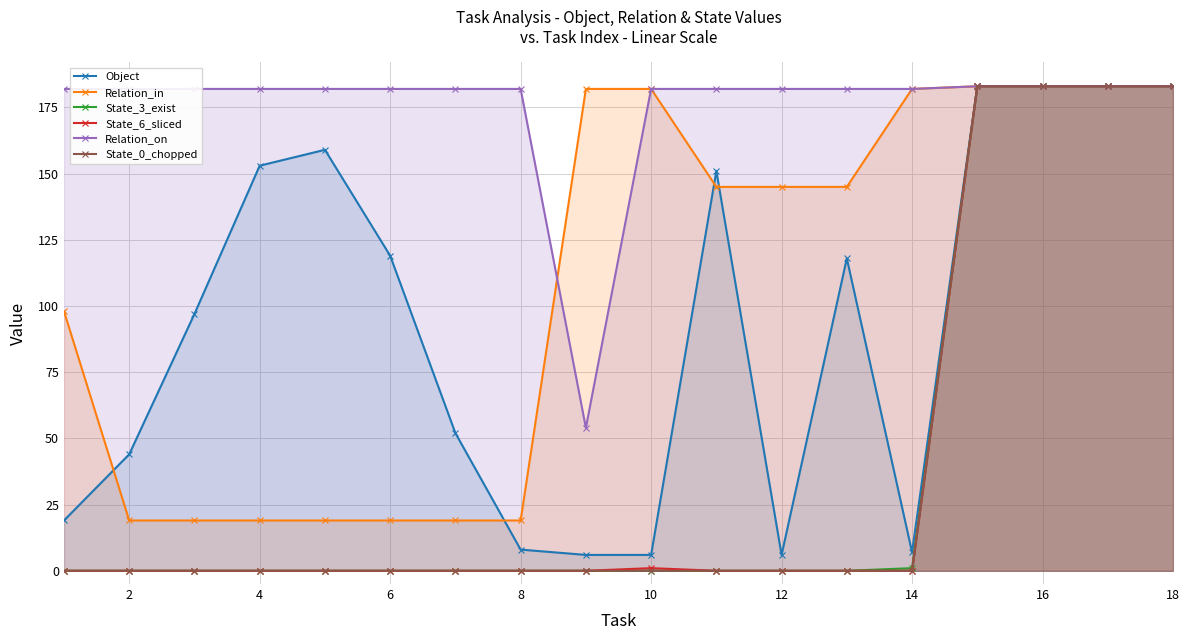

What is the minimum value for Relation_on?

54